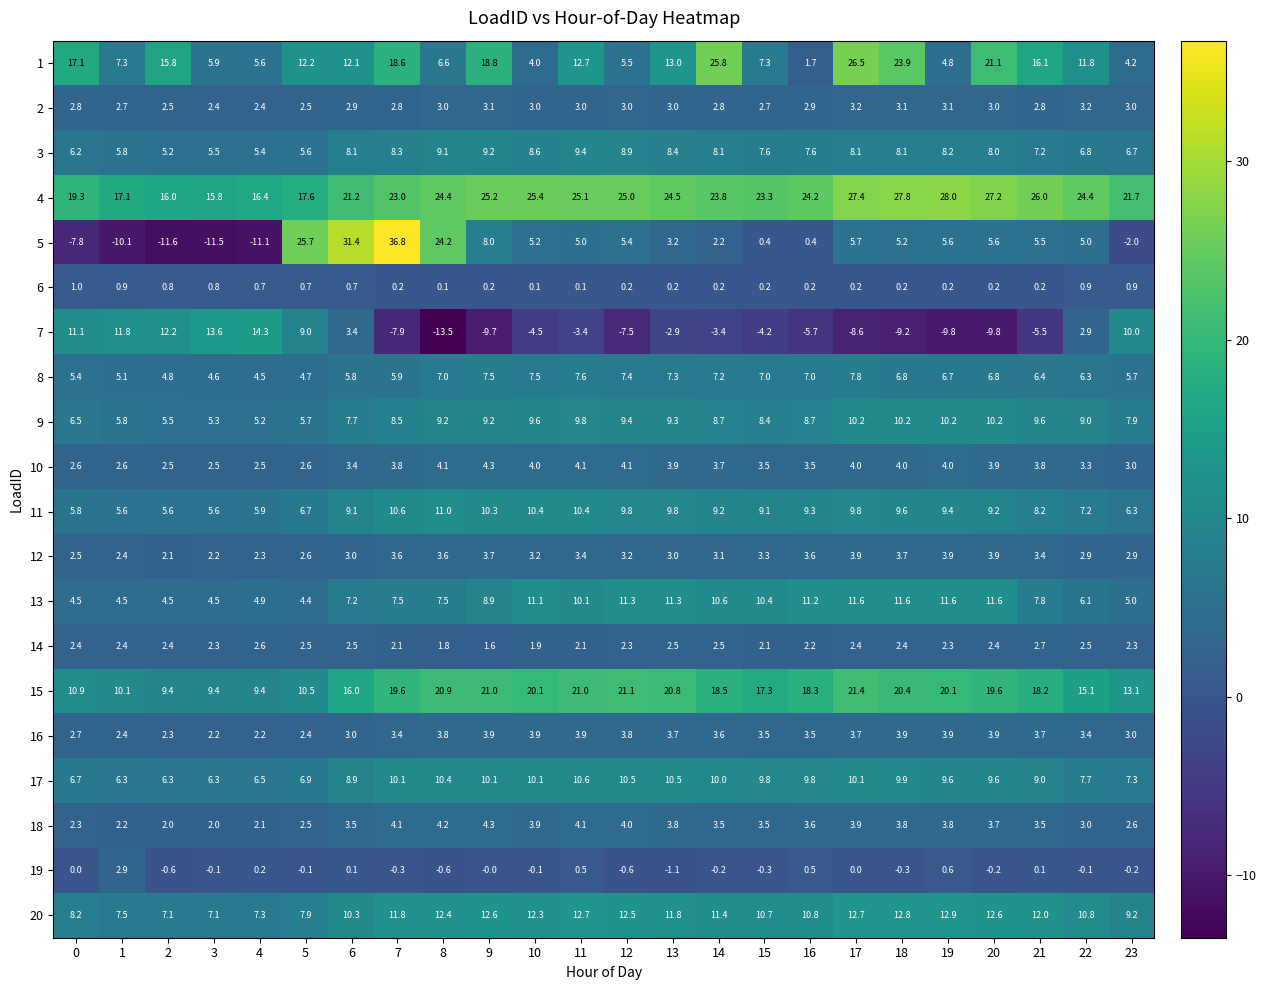

At which label does 13 first exceed 8?

9